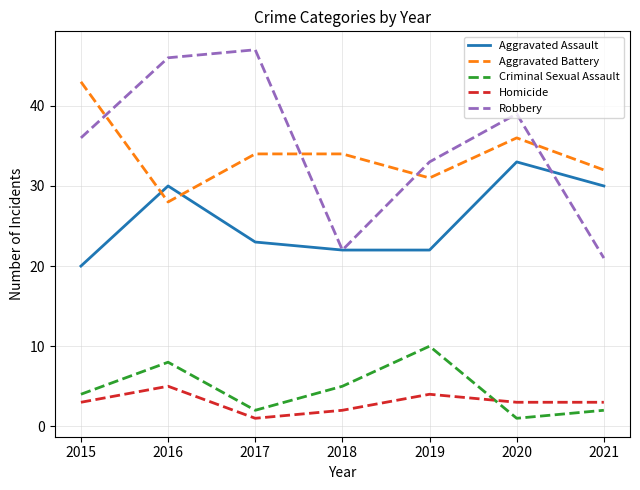

Is this an area chart (filled region under the line)?

No